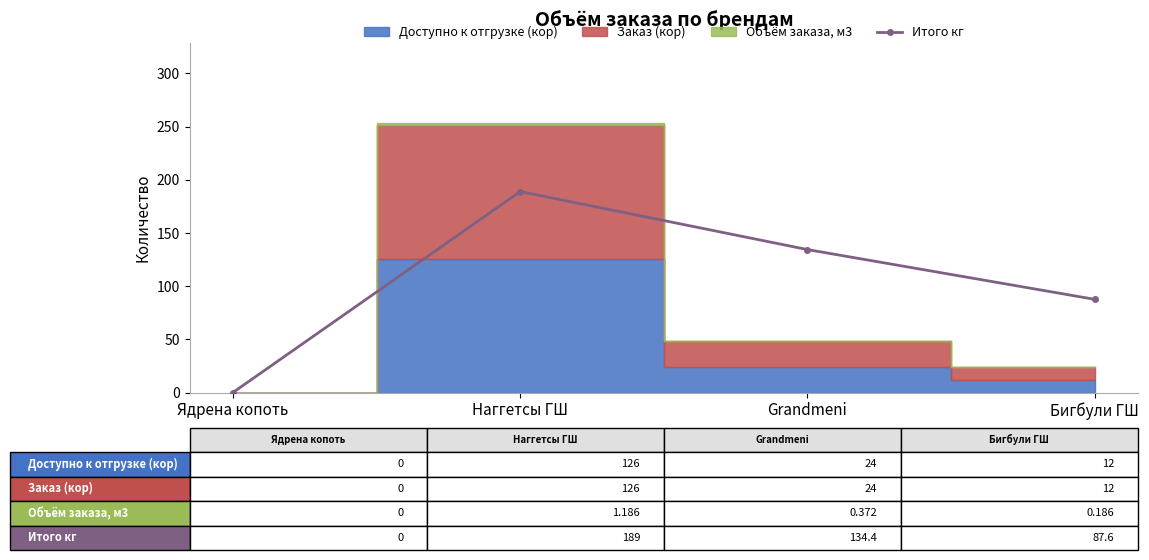

What is the approximate value of Итого кг at Наггетсы ГШ?

189.0